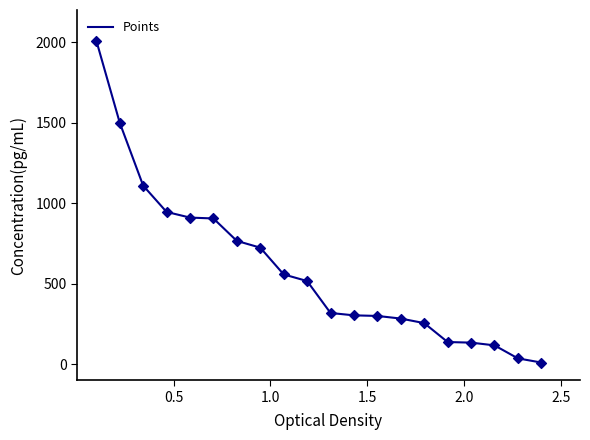

What is the maximum value shown in the chart?

2010.0